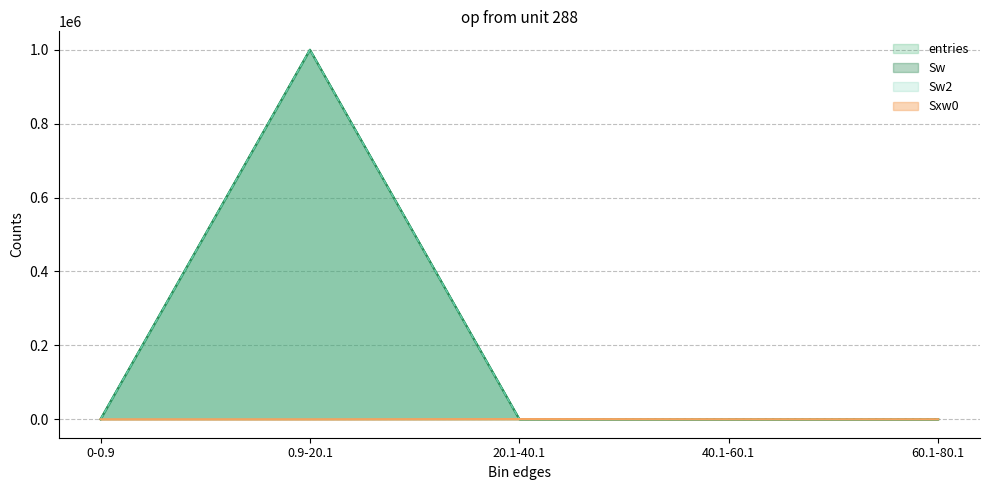

Is it true that entries equals 9 at 40.1-60.1?

False